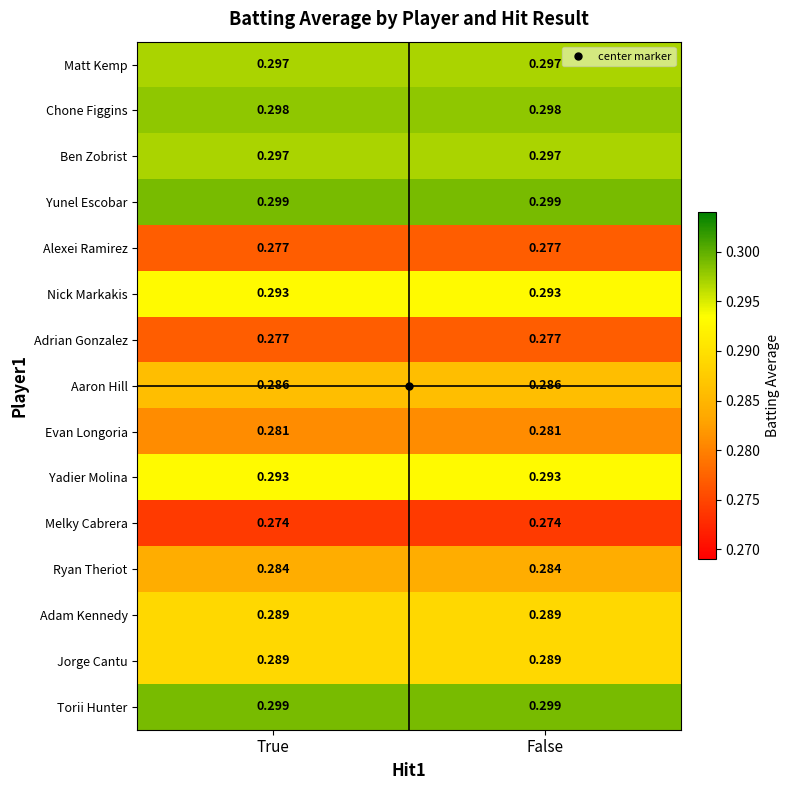

Reading right to left, what are all the values shown in this chart?

Matt Kemp: False=0.3	True=0.3
Chone Figgins: False=0.3	True=0.3
Ben Zobrist: False=0.3	True=0.3
Yunel Escobar: False=0.3	True=0.3
Alexei Ramirez: False=0.3	True=0.3
Nick Markakis: False=0.3	True=0.3
Adrian Gonzalez: False=0.3	True=0.3
Aaron Hill: False=0.3	True=0.3
Evan Longoria: False=0.3	True=0.3
Yadier Molina: False=0.3	True=0.3
Melky Cabrera: False=0.3	True=0.3
Ryan Theriot: False=0.3	True=0.3
Adam Kennedy: False=0.3	True=0.3
Jorge Cantu: False=0.3	True=0.3
Torii Hunter: False=0.3	True=0.3